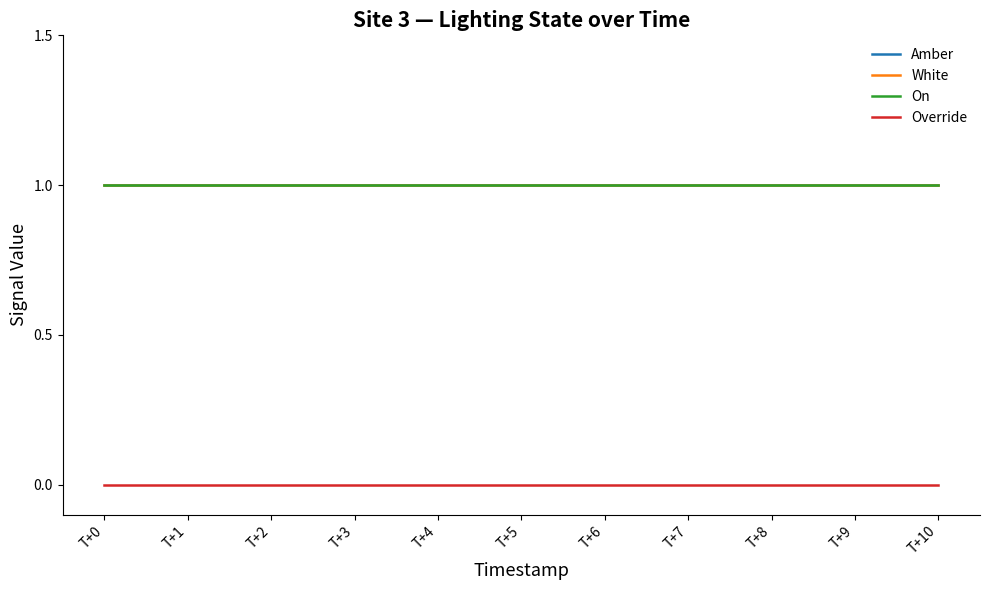

Reading left to right, transcribe all the data shown in this chart.

Amber: 1	1	1	1	1	1	1	1	1	1	1
White: 1	1	1	1	1	1	1	1	1	1	1
On: 1	1	1	1	1	1	1	1	1	1	1
Override: 0	0	0	0	0	0	0	0	0	0	0